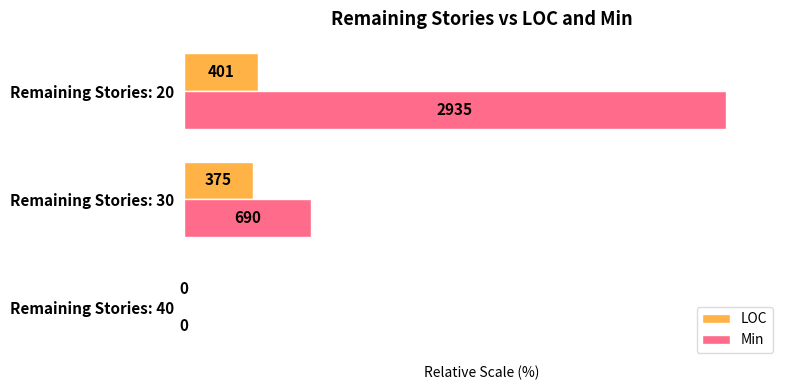

What are all the series names shown in the legend?

LOC, Min